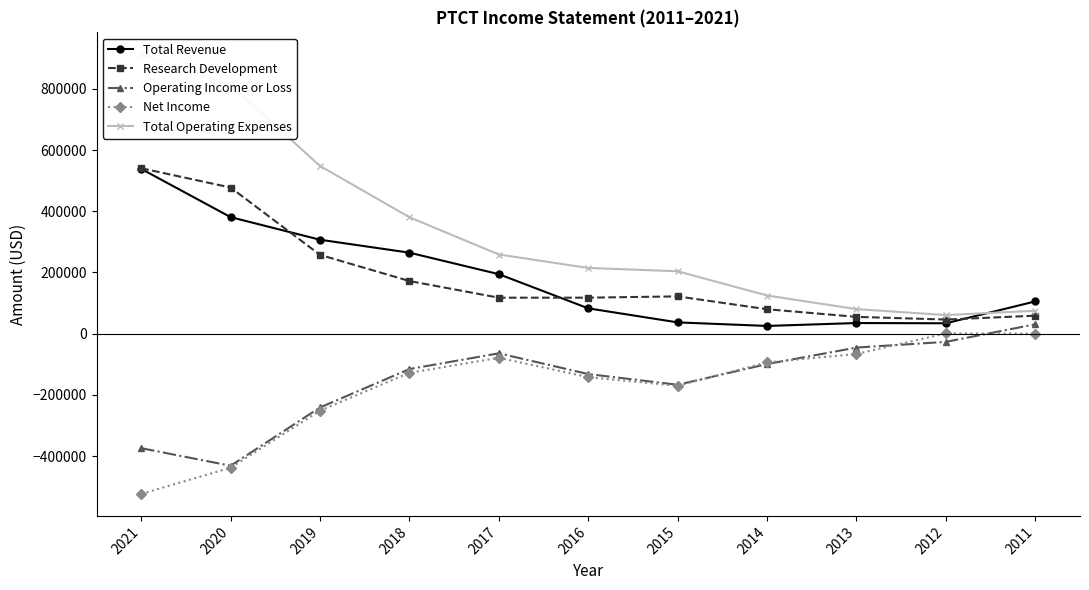

Which category has the highest value in the Net Income series?

2012